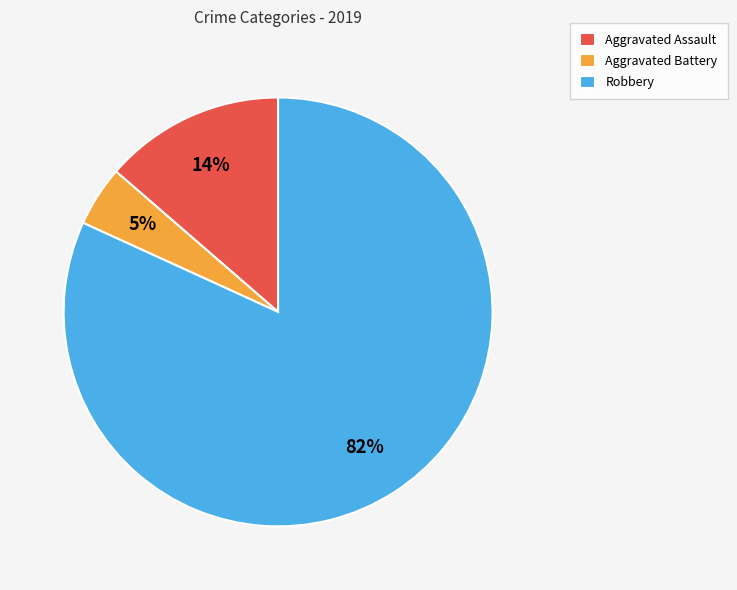

Which category has the smallest portion of the pie?

Aggravated Battery